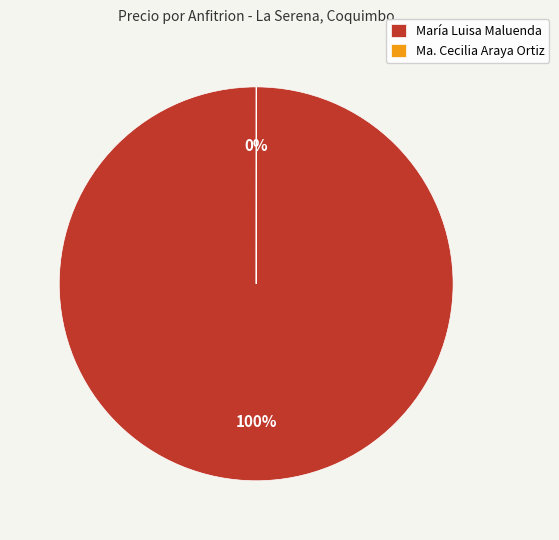

Which category has the biggest portion of the pie?

María Luisa Maluenda